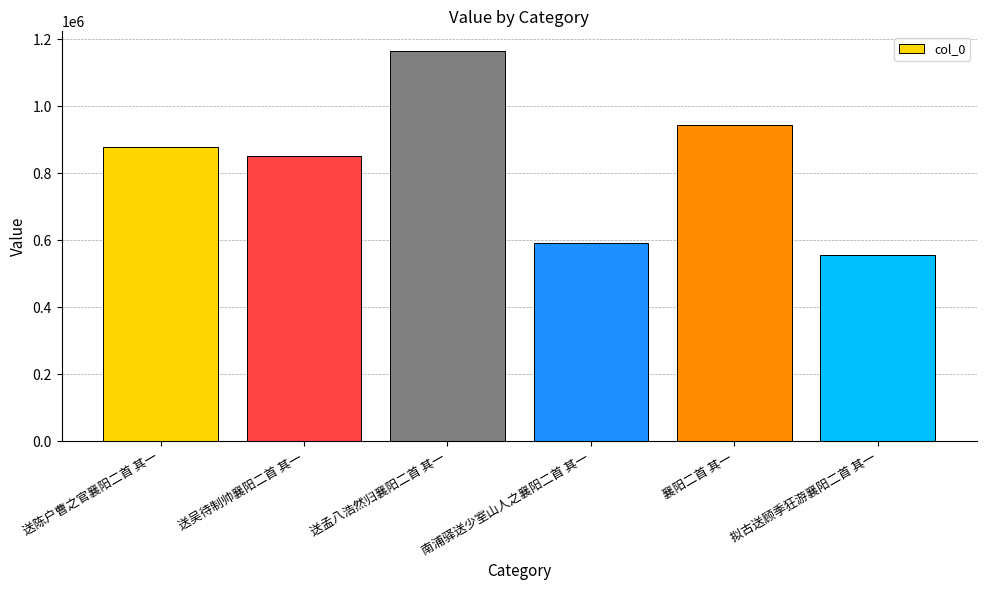

How many data points are less than 877184?

3